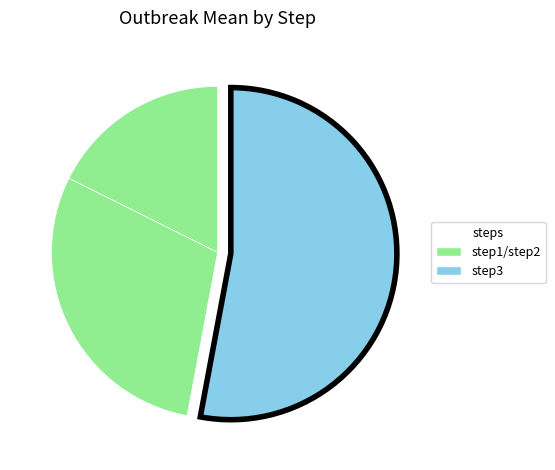

How many segments does this pie chart have?

3